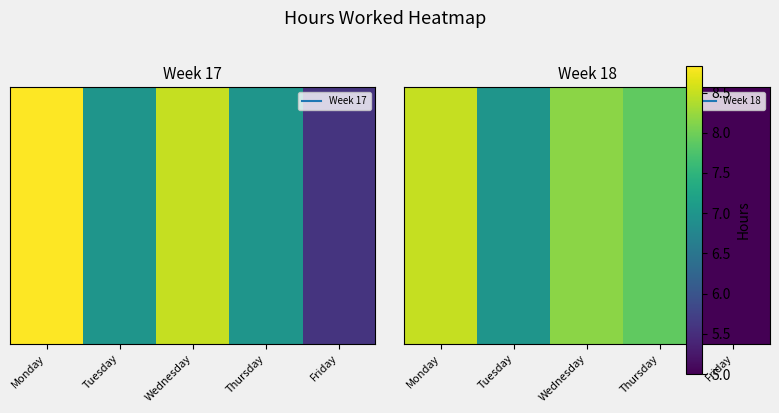

What is the change in value from Wednesday to Thursday?

-0.3